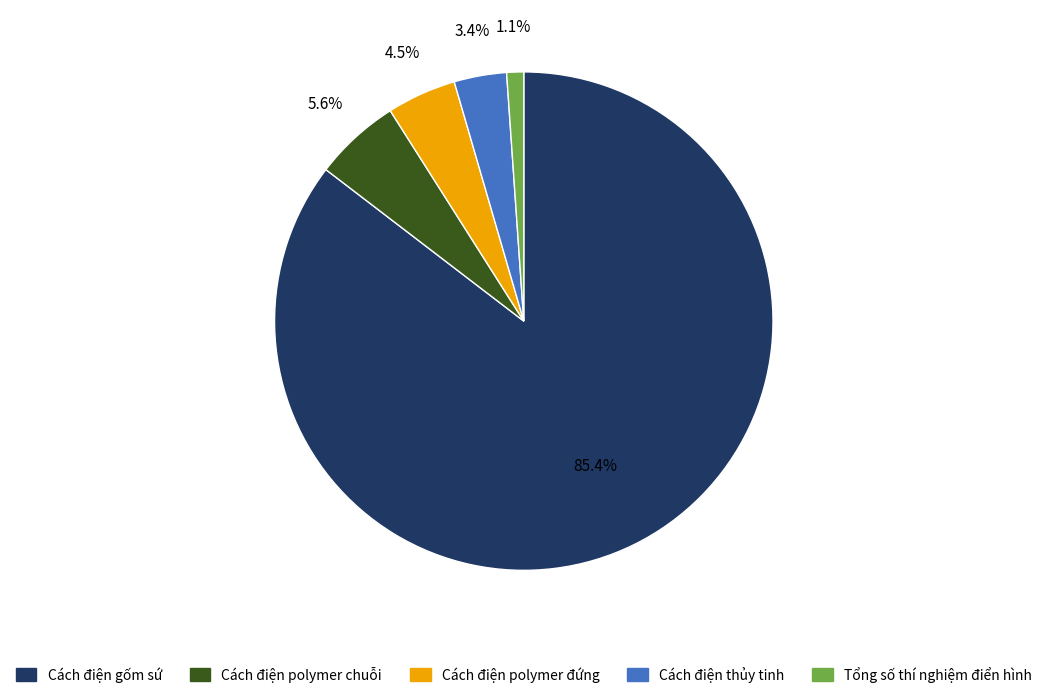

Approximately how many times larger is the value at Cách điện gốm sứ compared to Tổng số thí nghiệm điển hình?

77.6